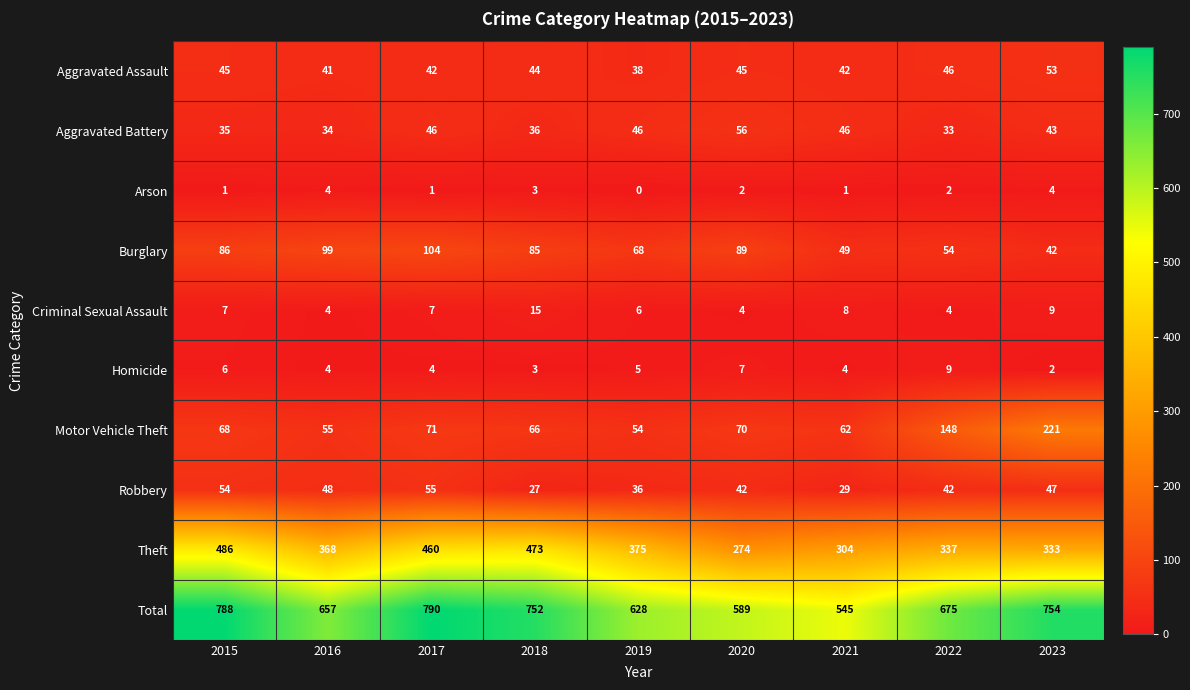

True or false: Burglary has a value of 118 at 2020.

False